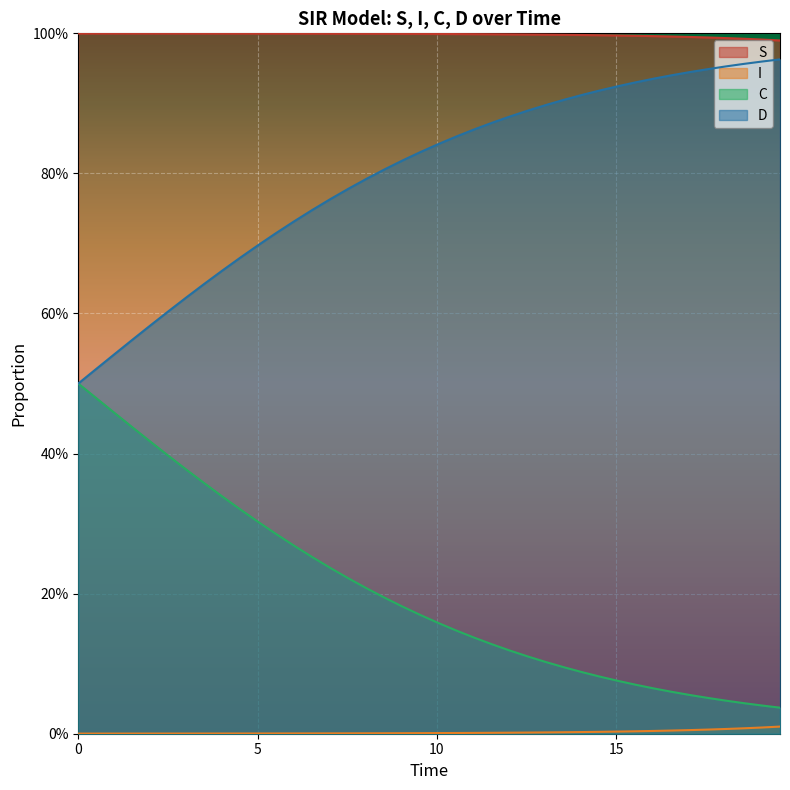

How many data points does each series have?

40